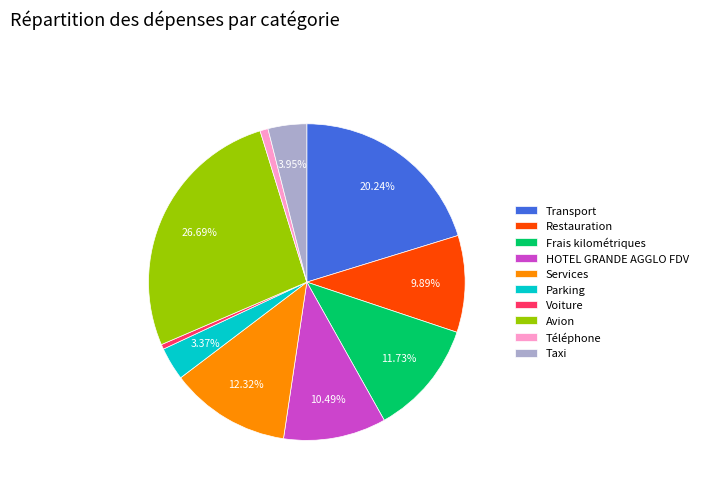

Which has a higher value, Restauration or Téléphone?

Restauration